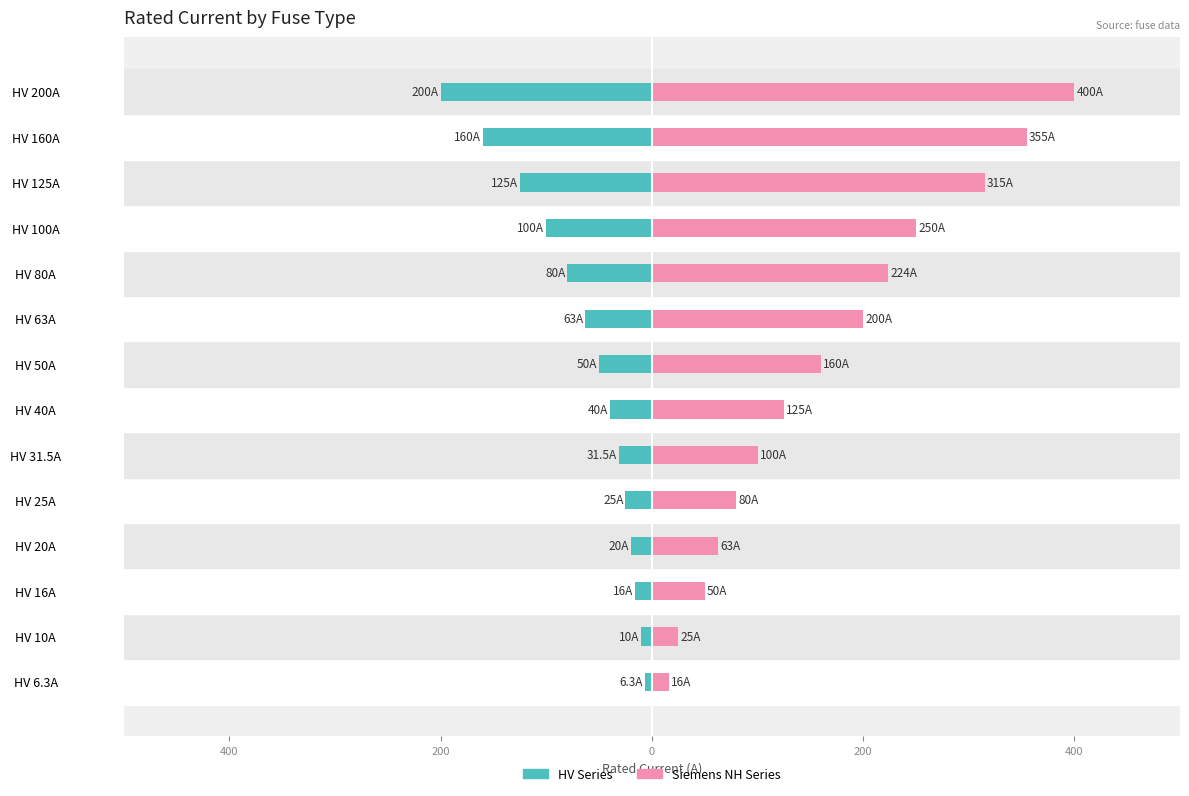

At how many categories does at least one series exceed 376?

1